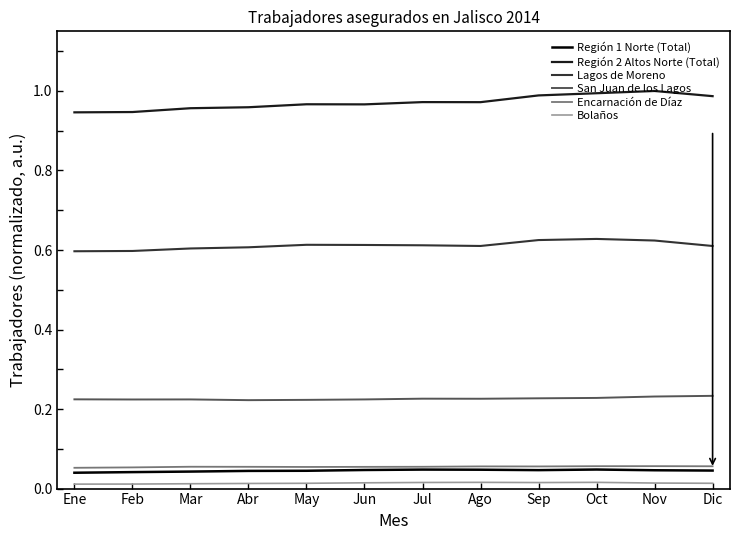

What position from the right is Nov?

2